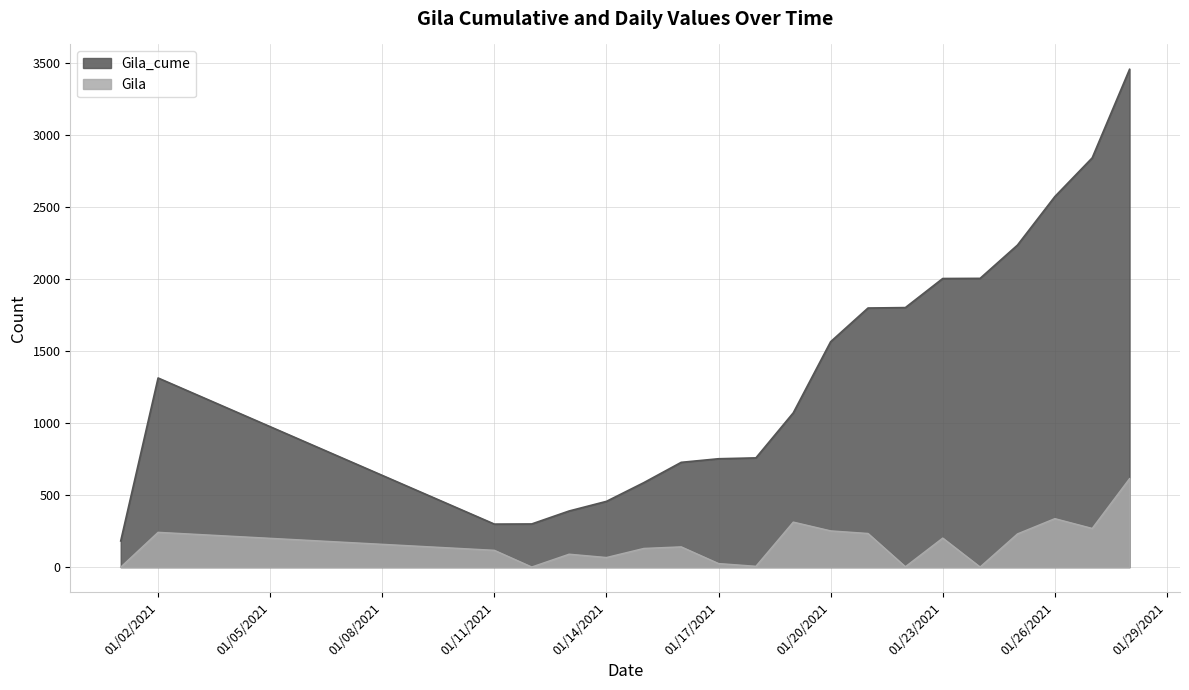

True or false: Gila_cume has a value of 1566 at 01/20/2021.

True